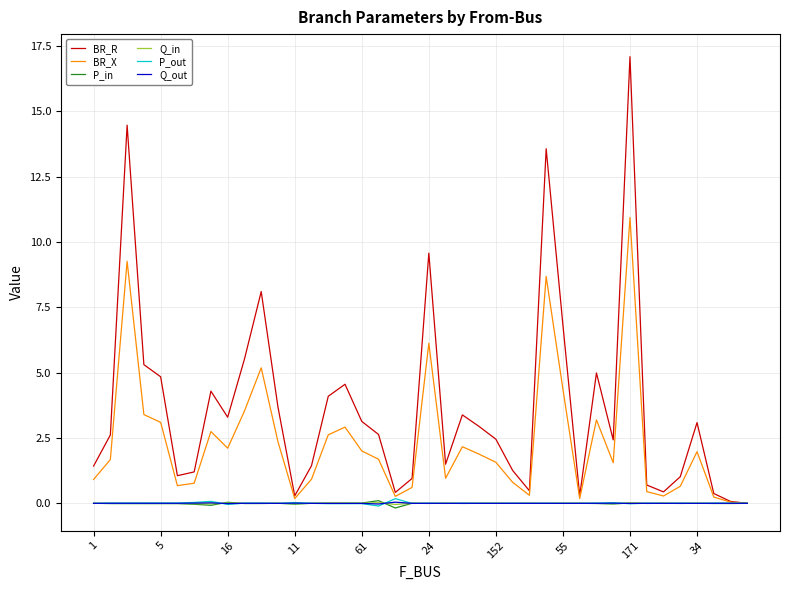

Which series has the largest range (max minus min)?

BR_R